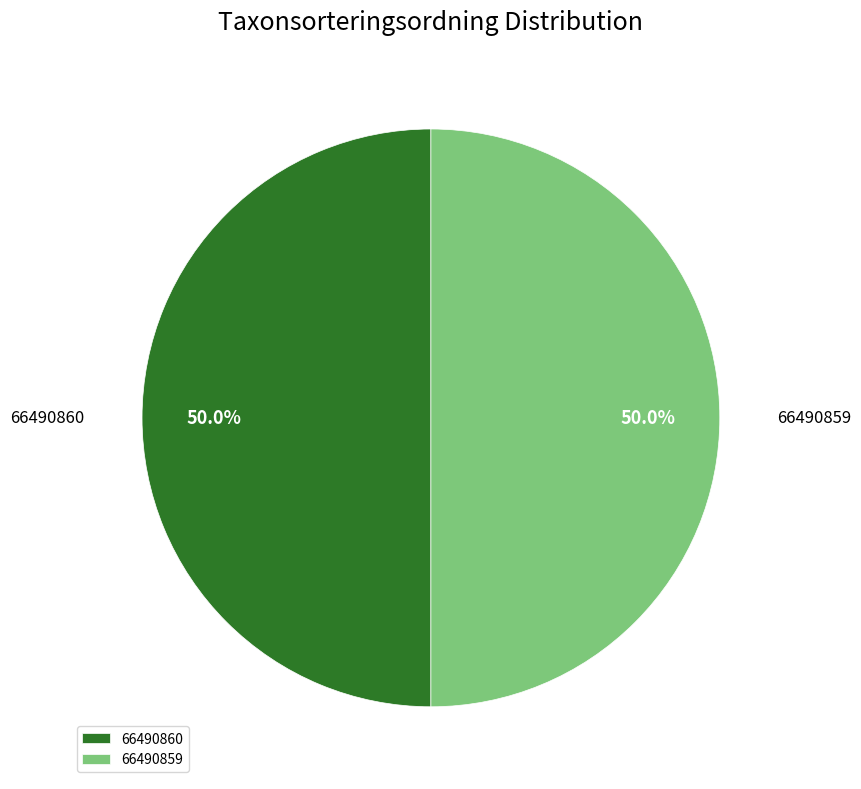

Combined, what portion of the pie is 66490859 and 66490860?

100.0%